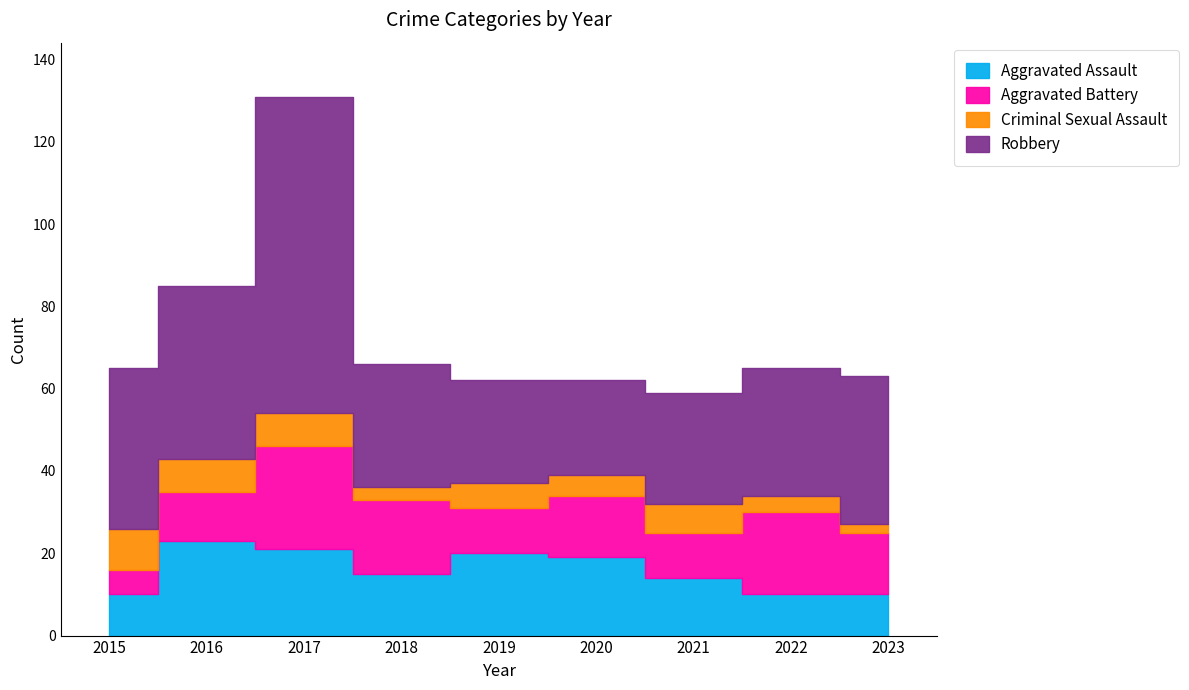

Reading right to left, list all the values displayed in this chart.

Aggravated Assault: 10	10	14	19	20	15	21	23	10
Aggravated Battery: 15	20	11	15	11	18	25	12	6
Criminal Sexual Assault: 2	4	7	5	6	3	8	8	10
Robbery: 36	31	27	23	25	30	77	42	39